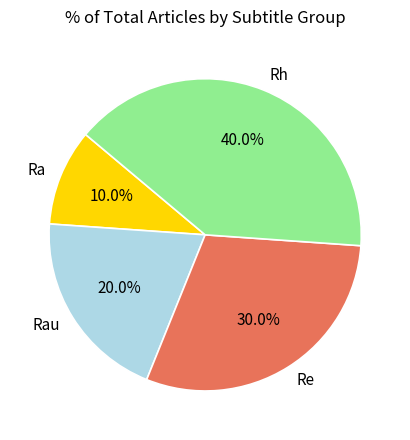

How many slices are in this pie chart?

4